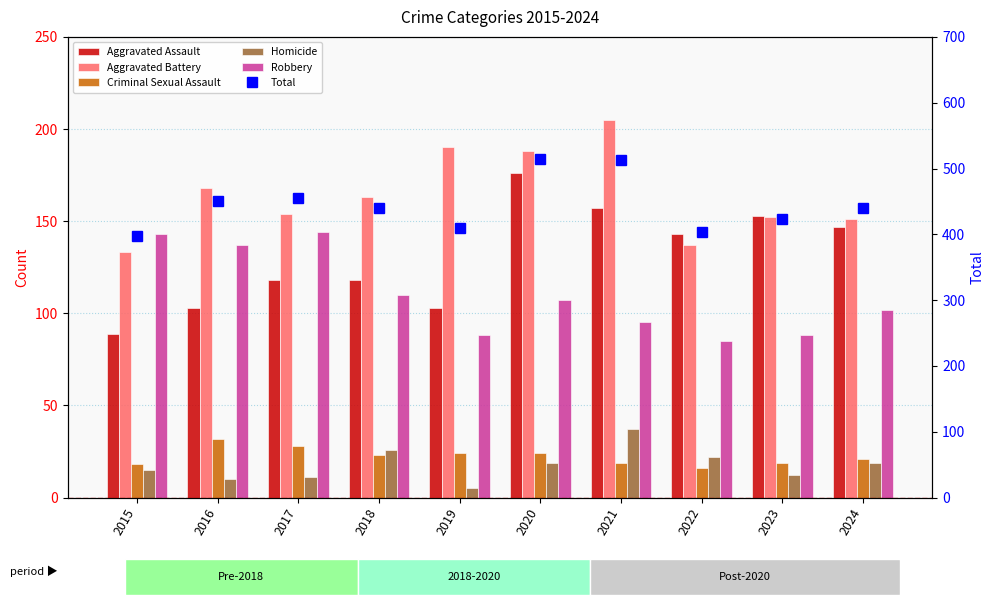

What is the greatest value displayed?

514